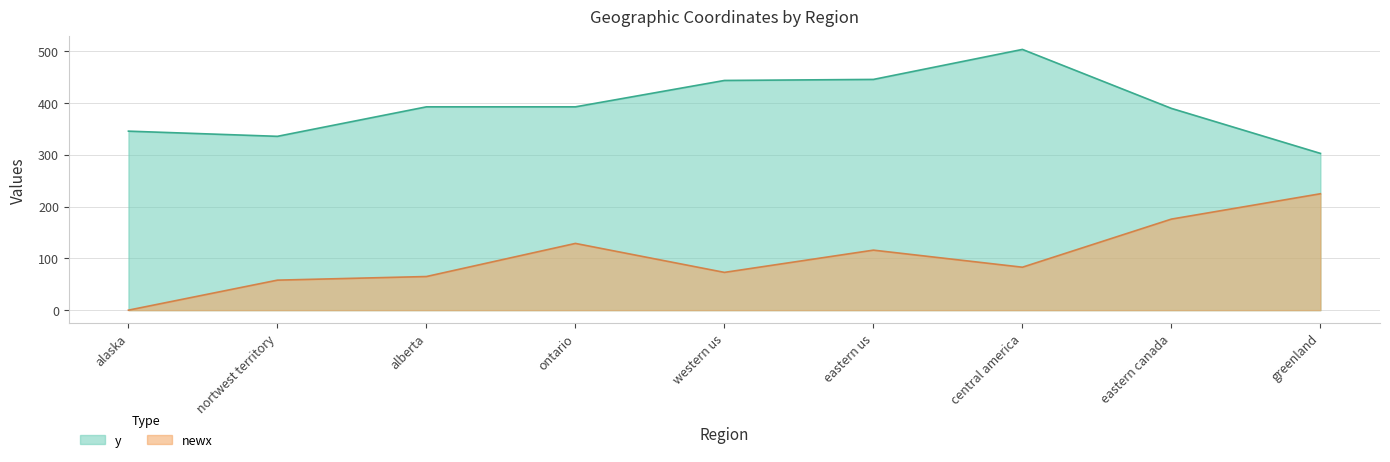

How many categories are shown in the chart?

9